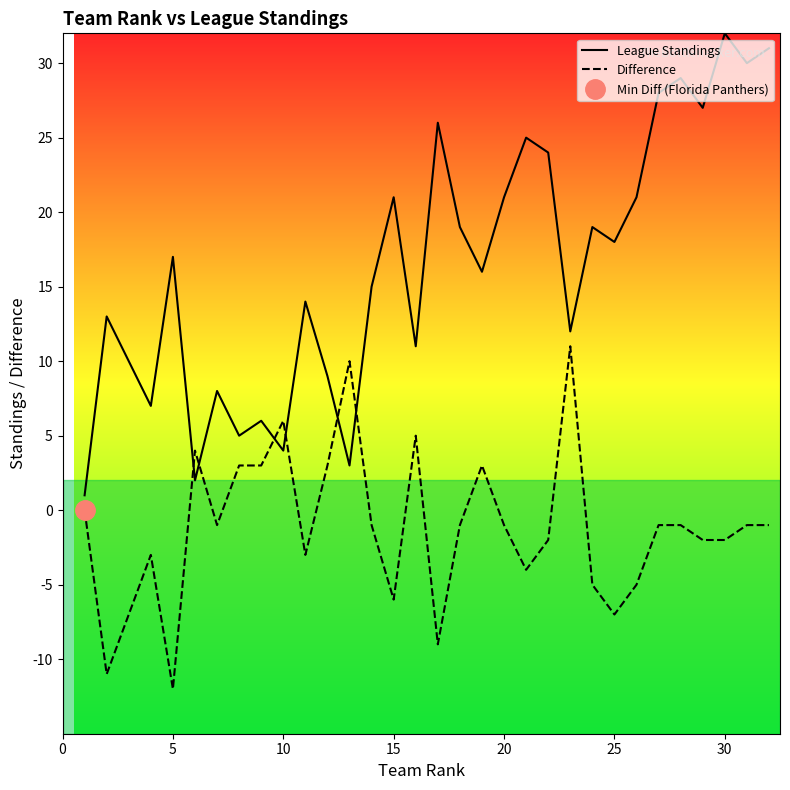

What is the minimum value for Difference?

-12